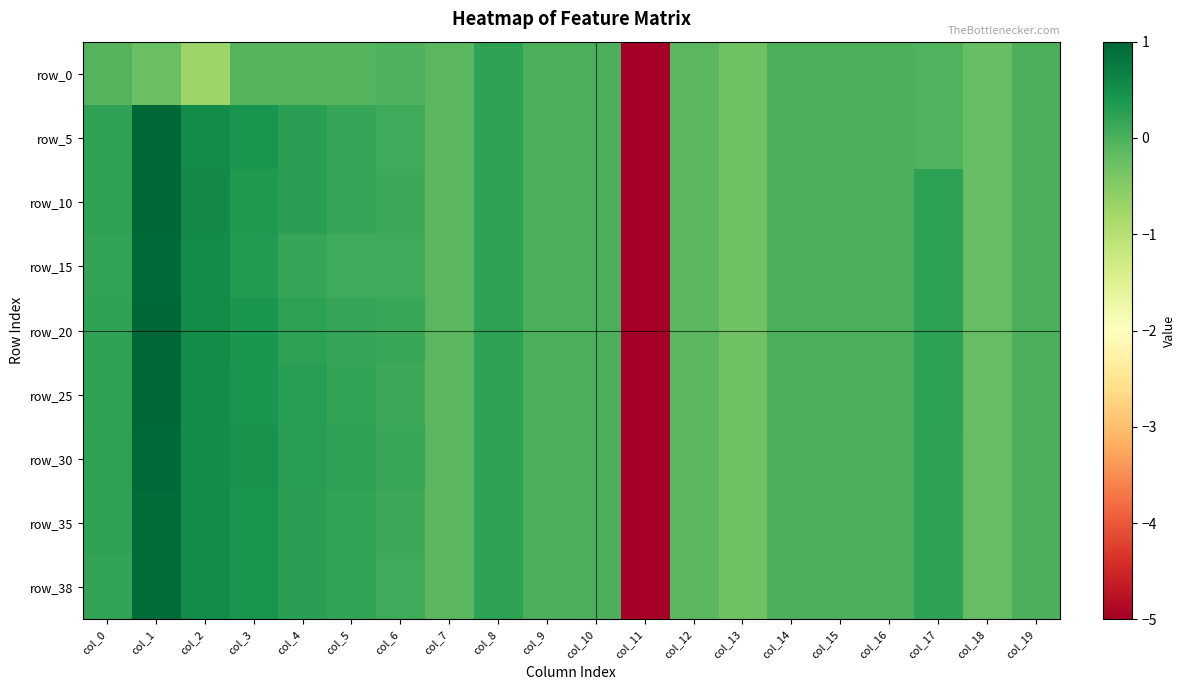

How many data points in row_0 are less than 0?

17